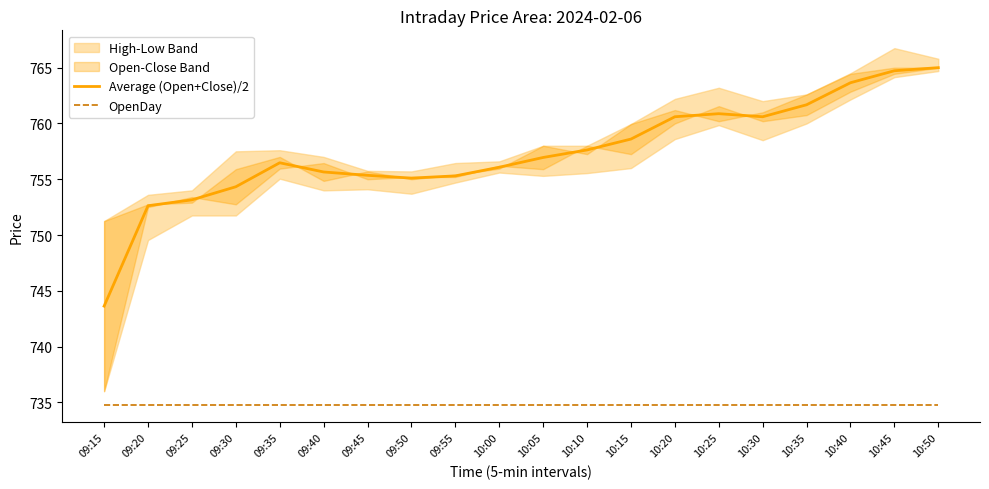

At which category is the sum across all series the highest?

10:50